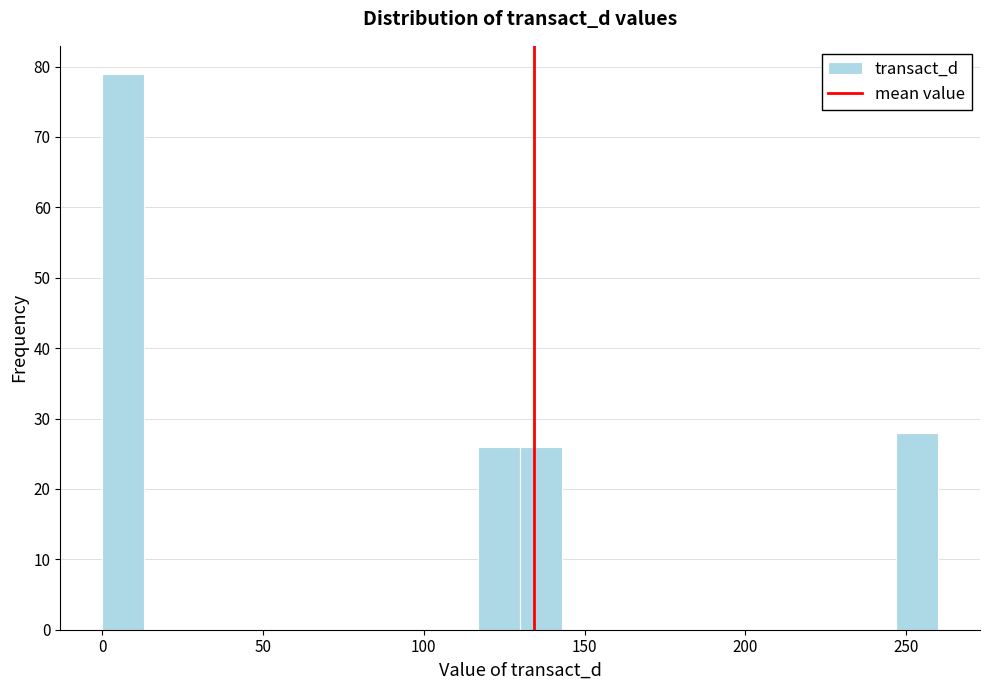

Around what value on the x-axis is the tallest bar? Give the approximate position of its centre, as read against the axis.

5